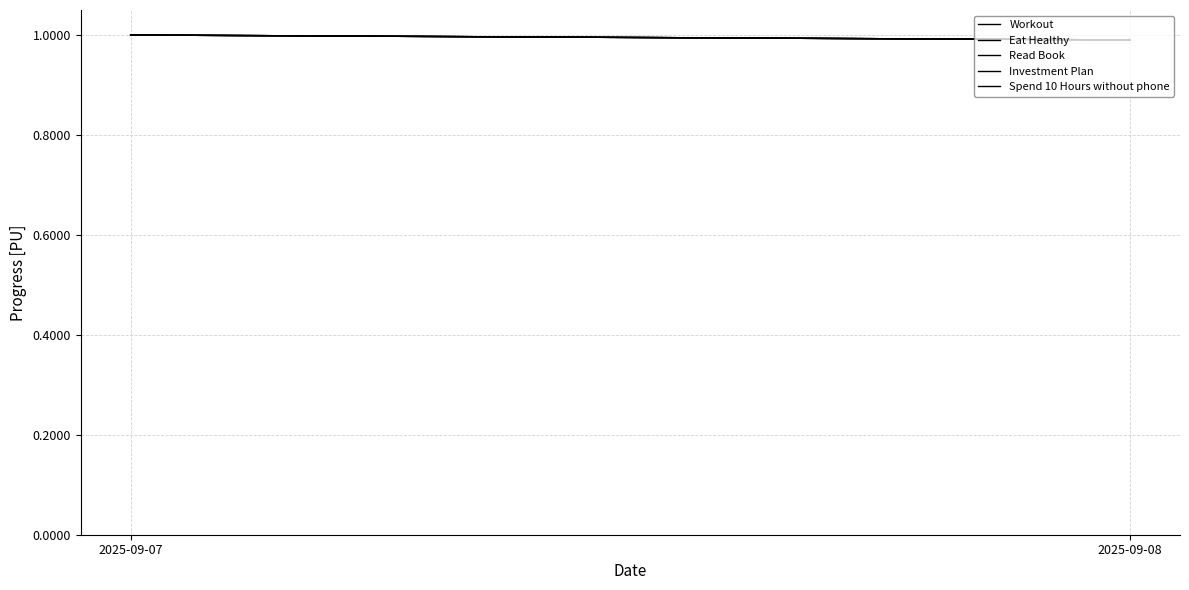

At how many categories does at least one series exceed 0?

2